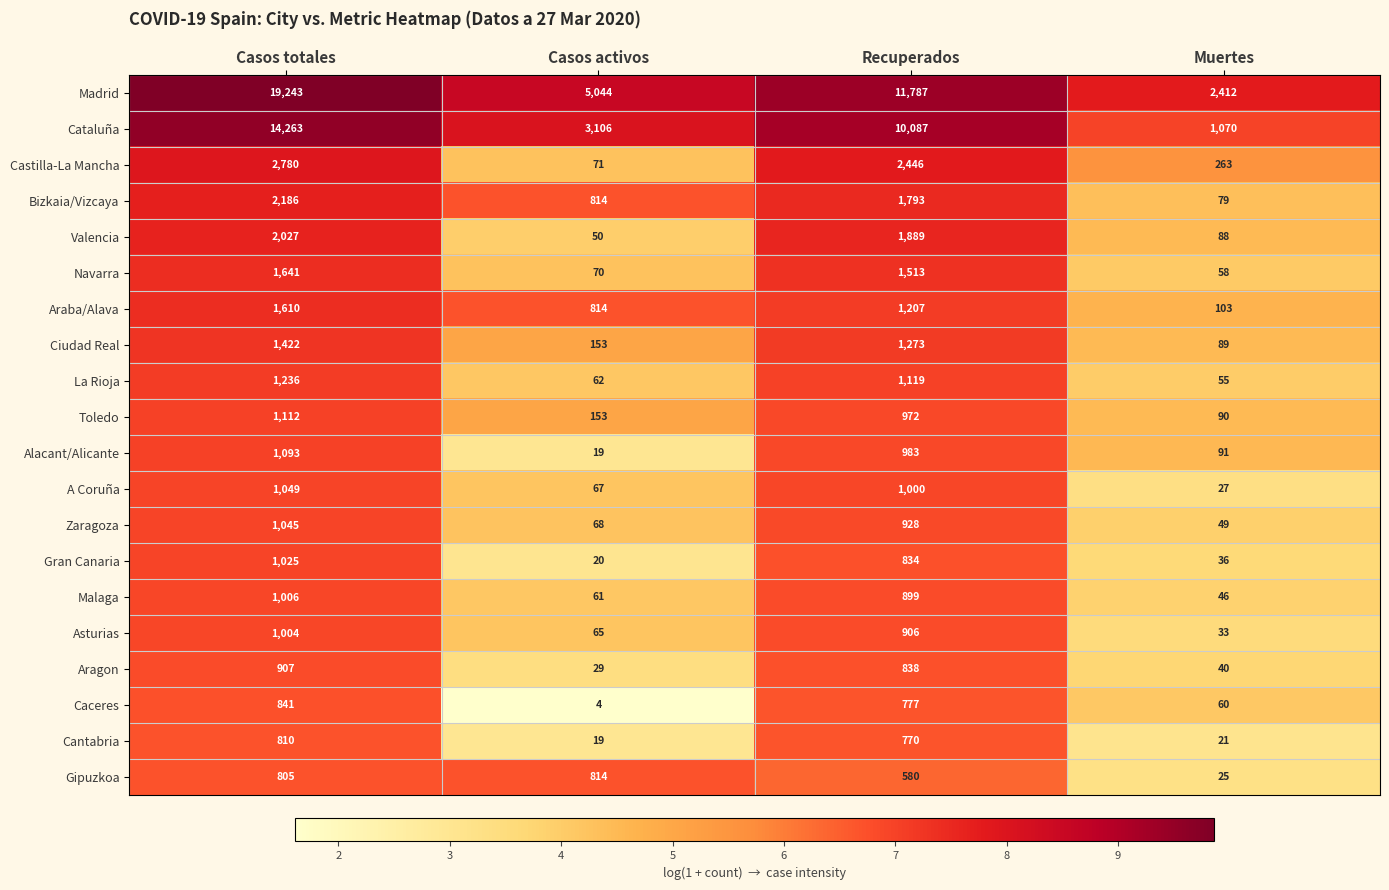

At which category does the chart reach its peak across all series?

Casos totales